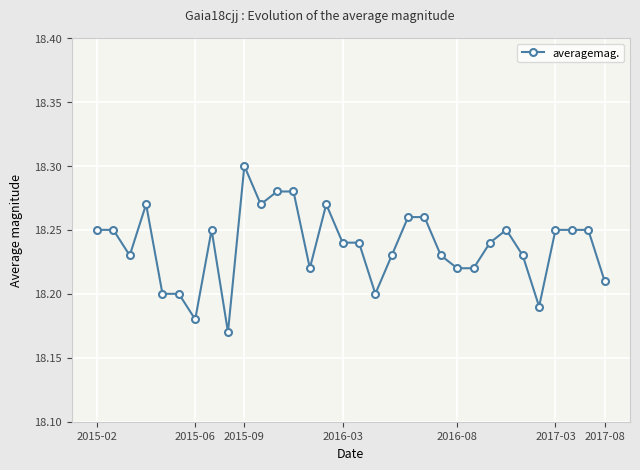

Count the values in the range 18 to 19.

32